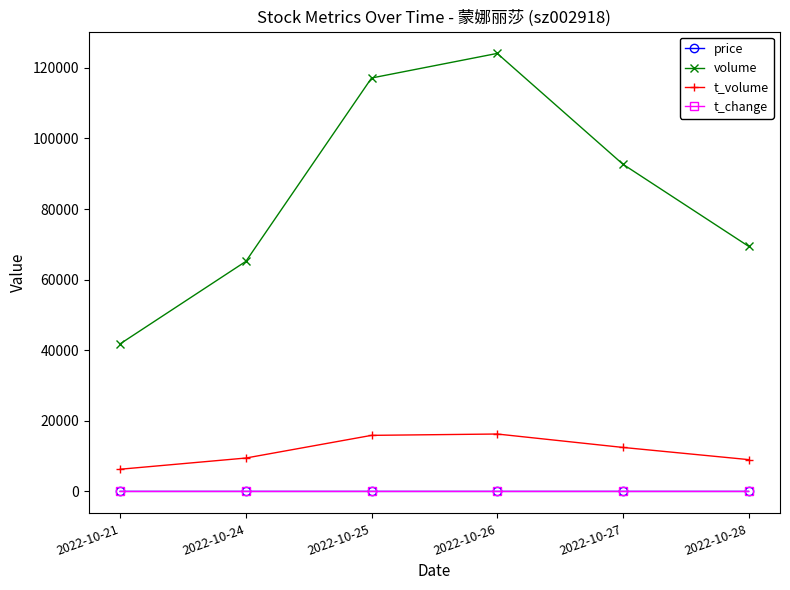

How many data points in price are above 13?

5